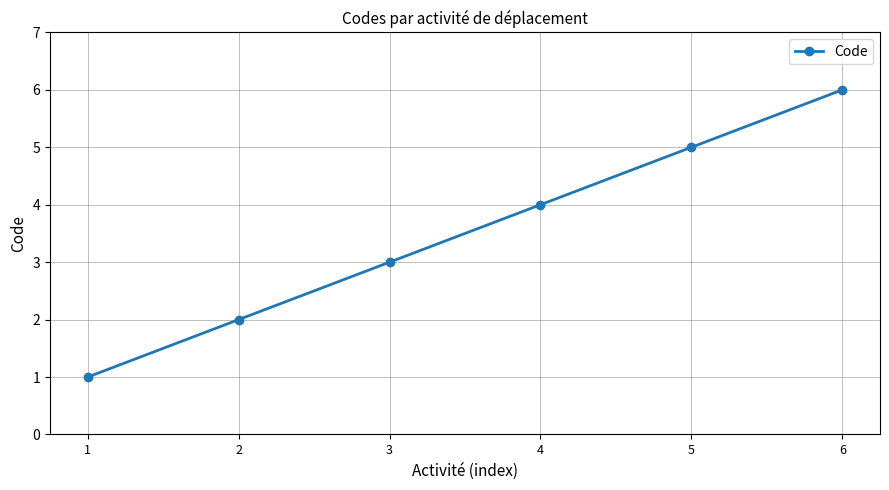

Reading left to right, extract all data points from this chart.

1=1	2=2	3=3	4=4	5=5	6=6